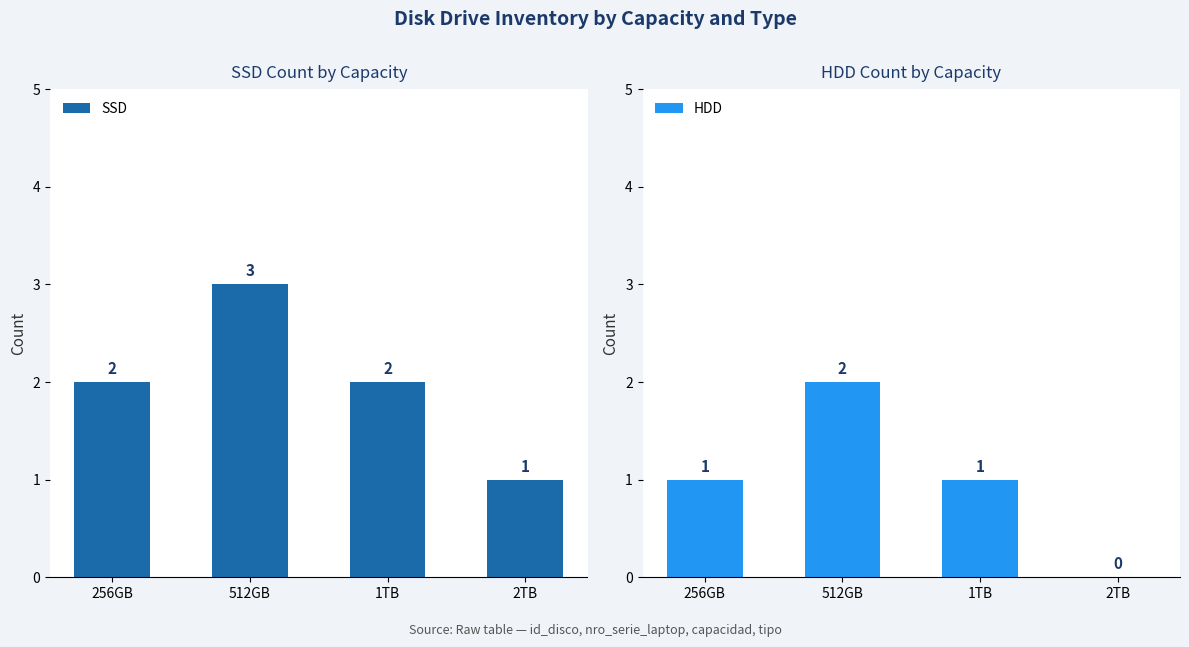

How many categories are shown in the chart?

4